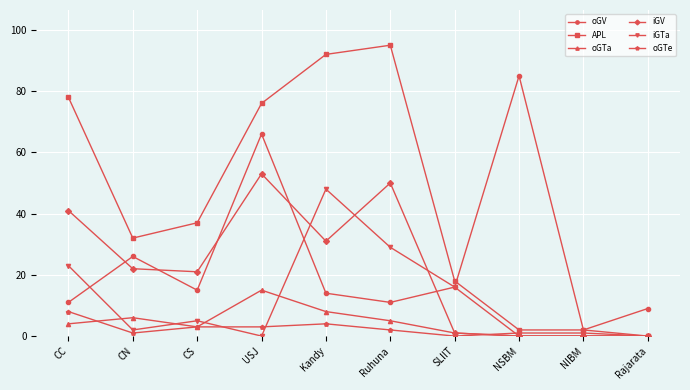

Count the number of data series in this chart.

6